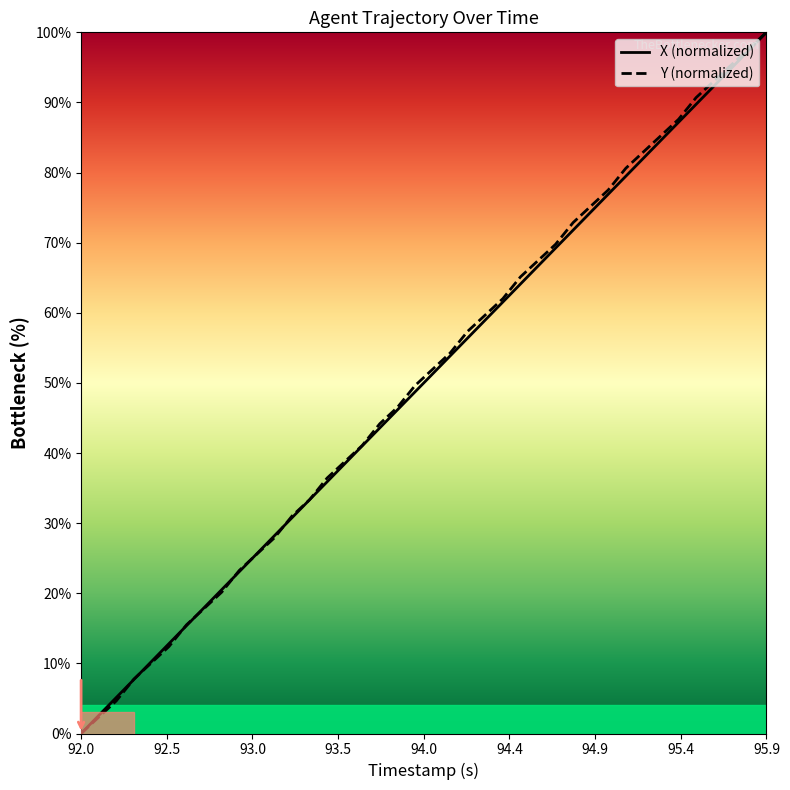

How many positive values does the X (normalized) series have?

39